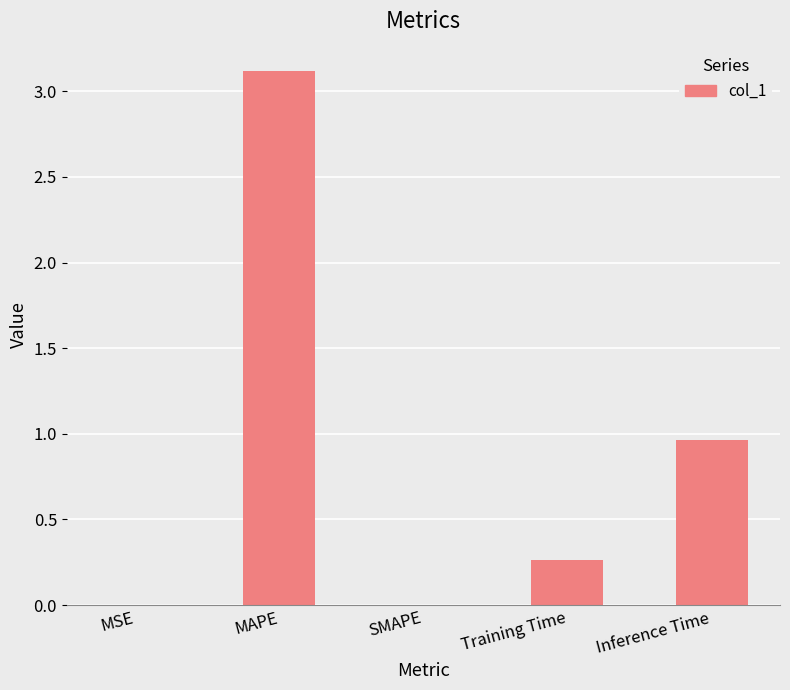

What is the average value?

0.9